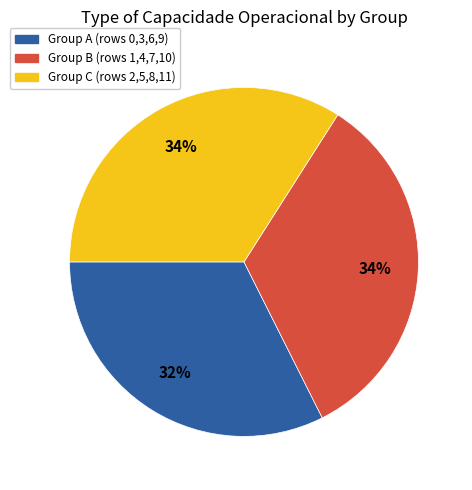

To the nearest percent, what is the difference between the largest and smallest slice percentages?

2%